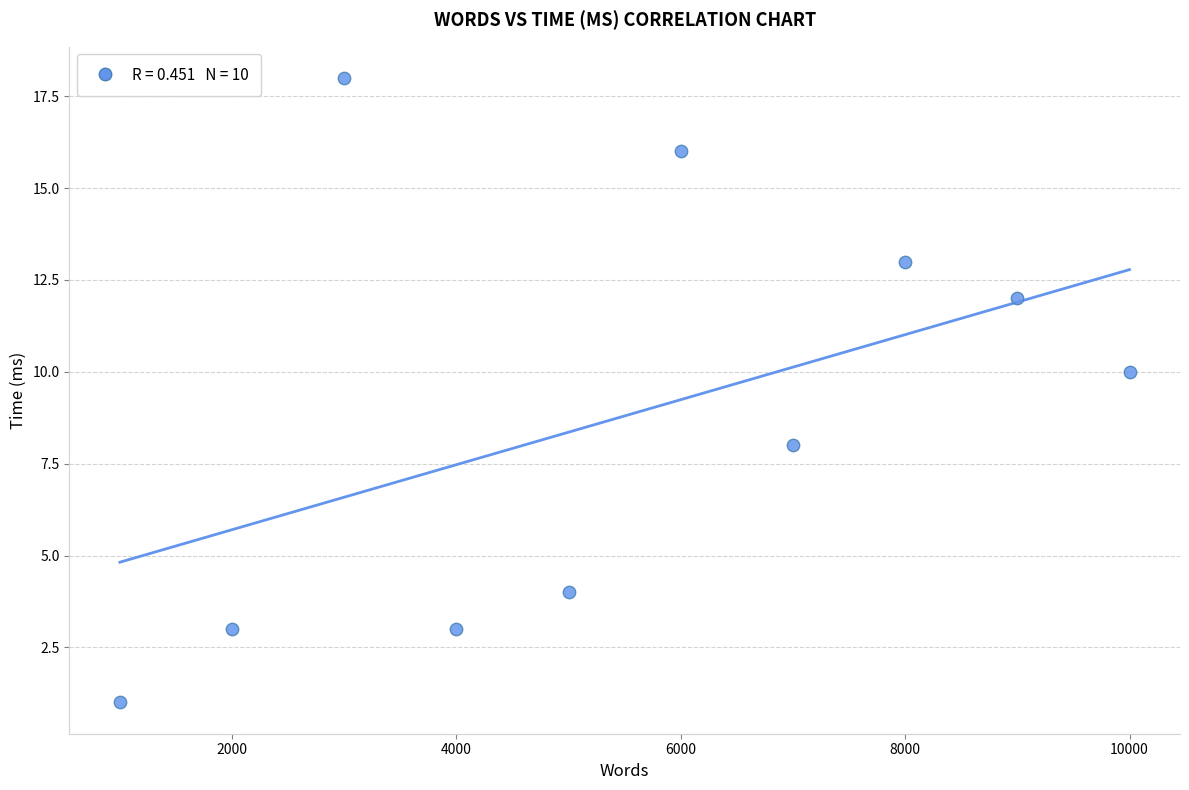

What is the average Y value?

9